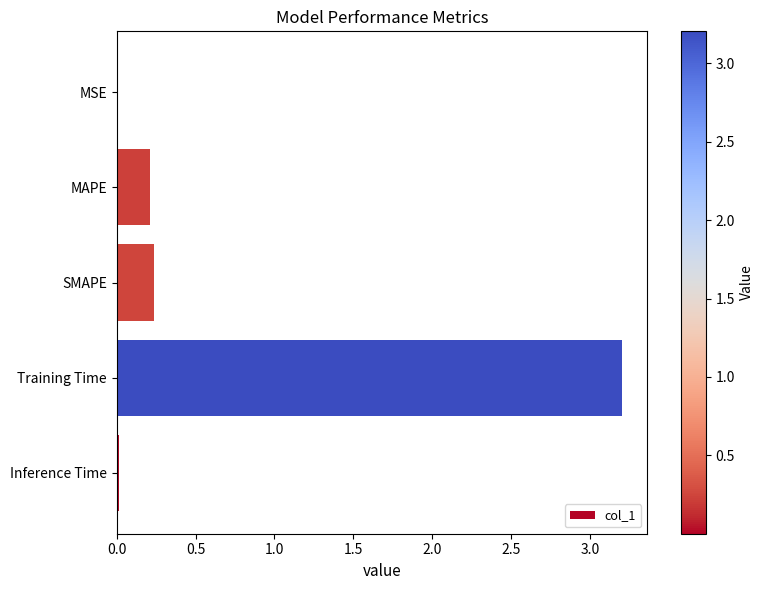

How many distinct data groups are displayed?

1